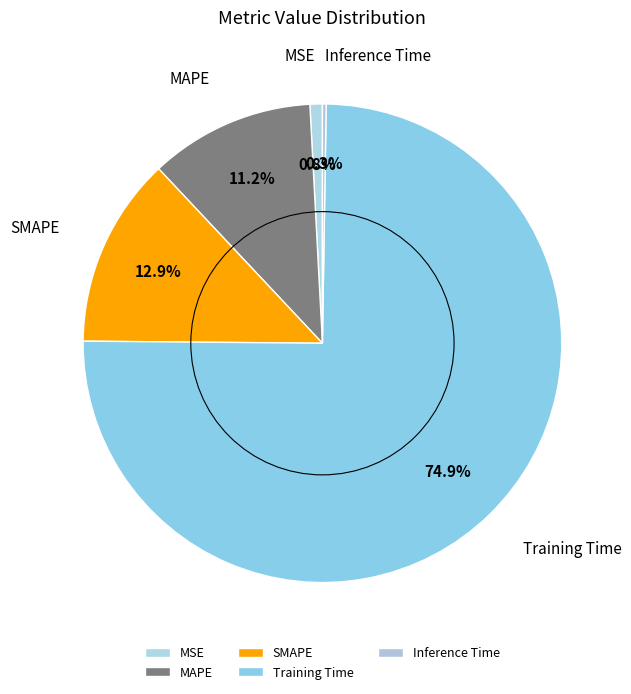

Which category has the smallest portion of the pie?

Inference Time